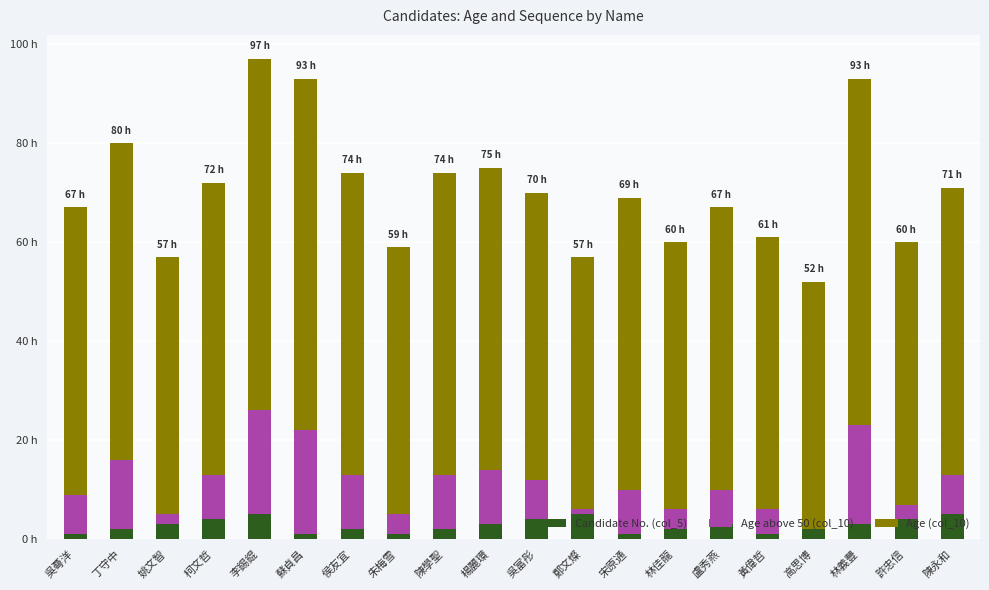

What is the sum of the Age (col_10) values at 盧秀燕 and 侯友宜?

118